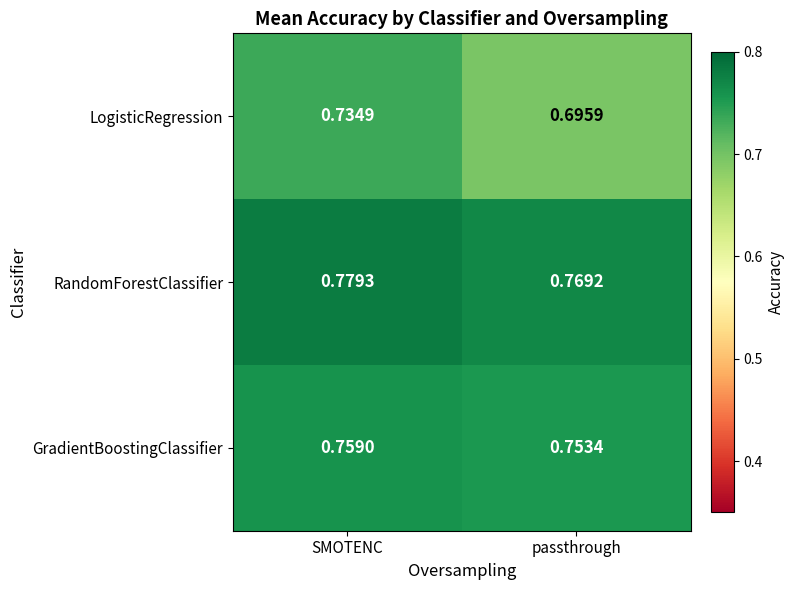

Between SMOTENC and passthrough, which series saw the biggest shift?

LogisticRegression